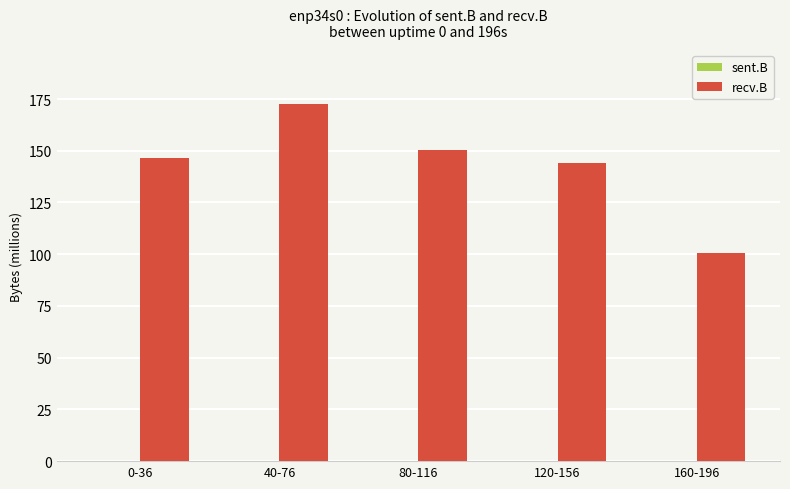

What is the sum of all values?

714.3